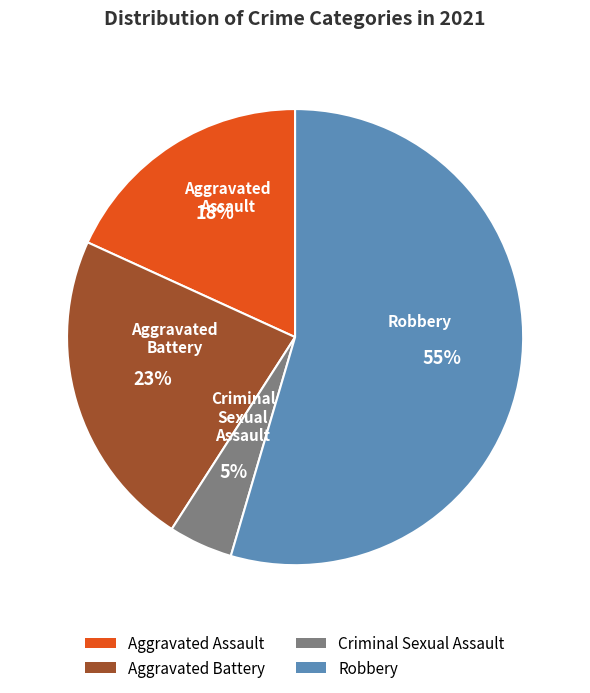

Which category has the smallest portion of the pie?

Criminal Sexual Assault